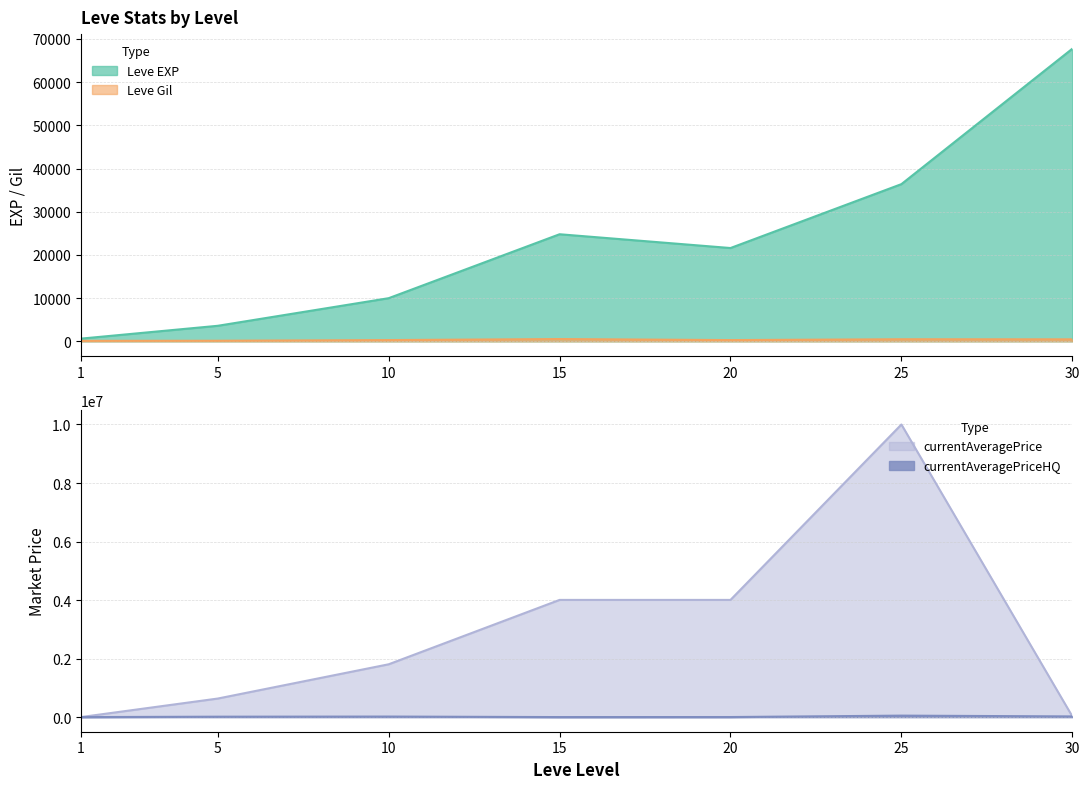

At which category is the sum across all series the highest?

25